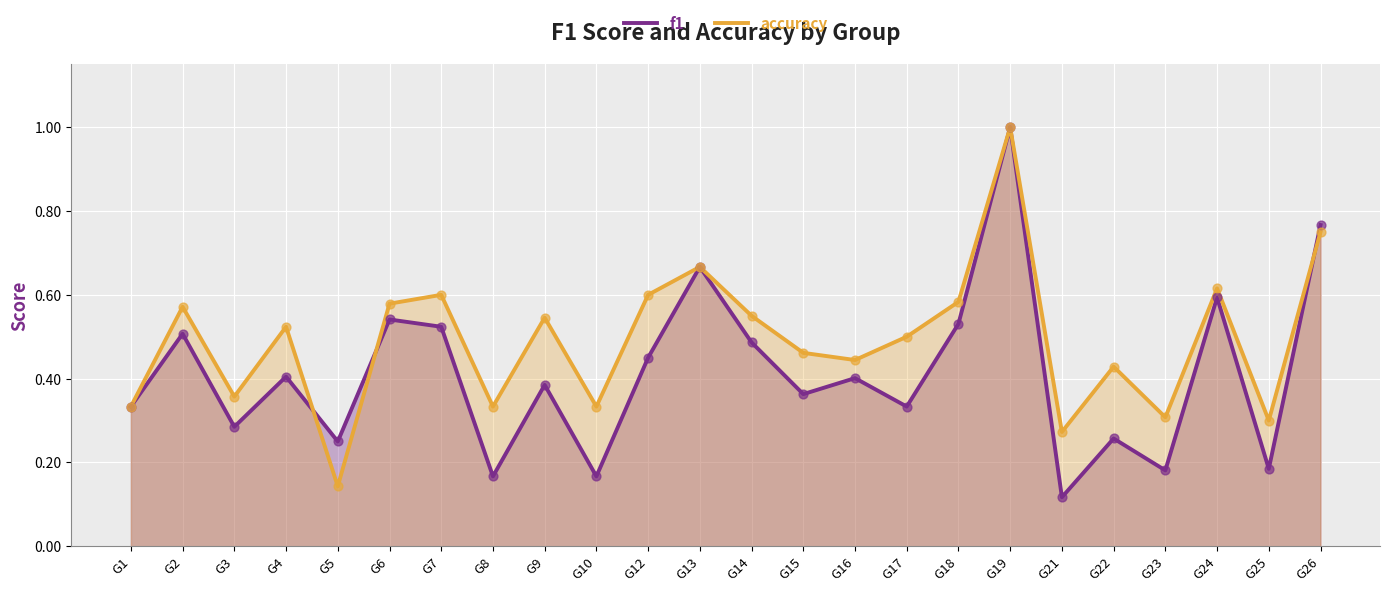

At which category is the sum across all series the highest?

G19